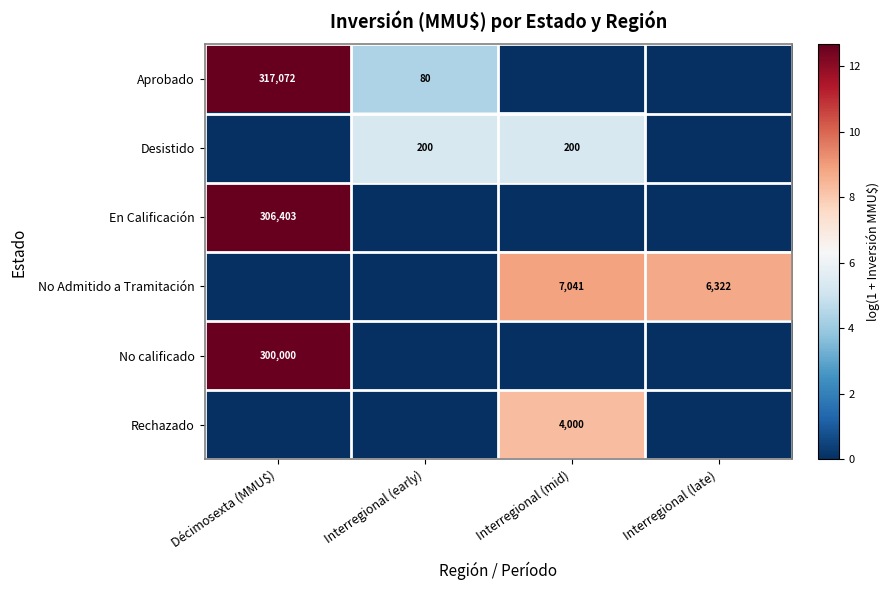

The Desistido series shows 333 at Interregional (early). True or false?

False